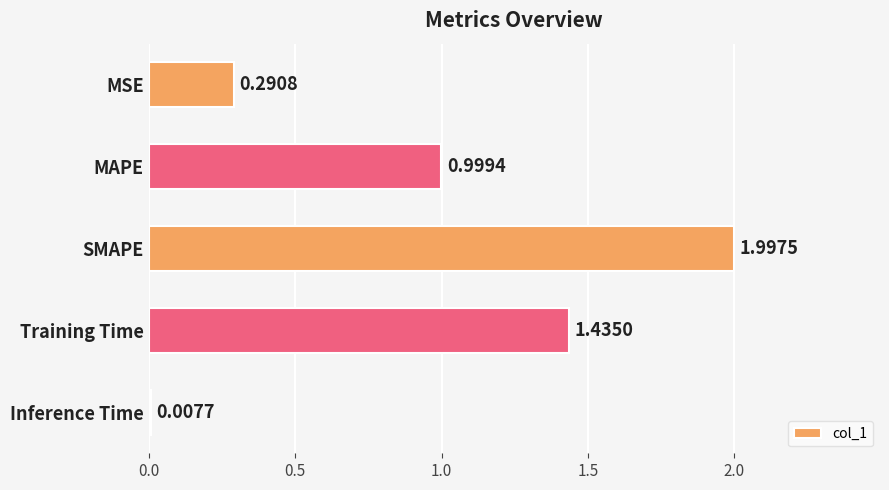

What is the label of the 4th bar from the bottom?

MAPE